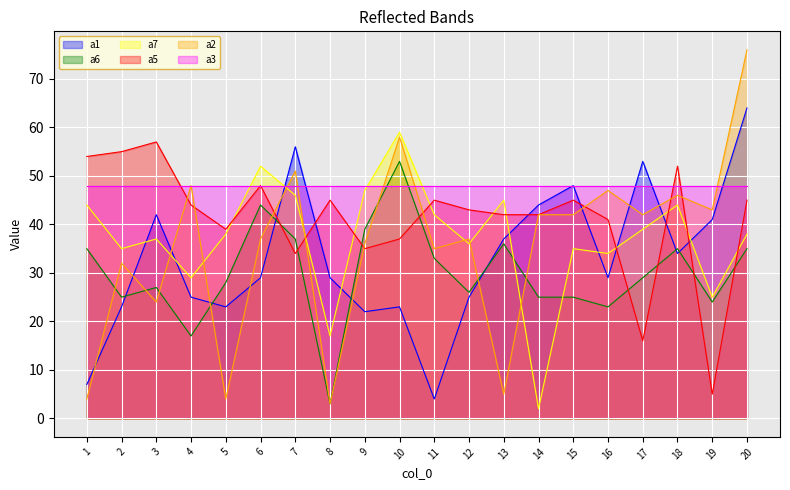

What are all the series names shown in the legend?

a1, a6, a7, a5, a2, a3